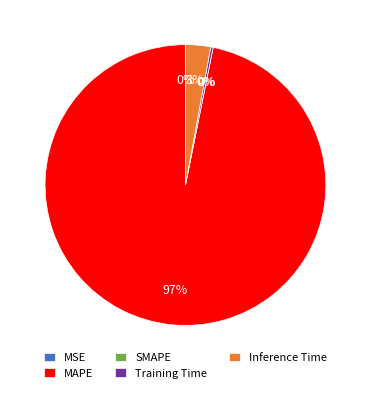

Which slice represents more than half of the pie?

MAPE